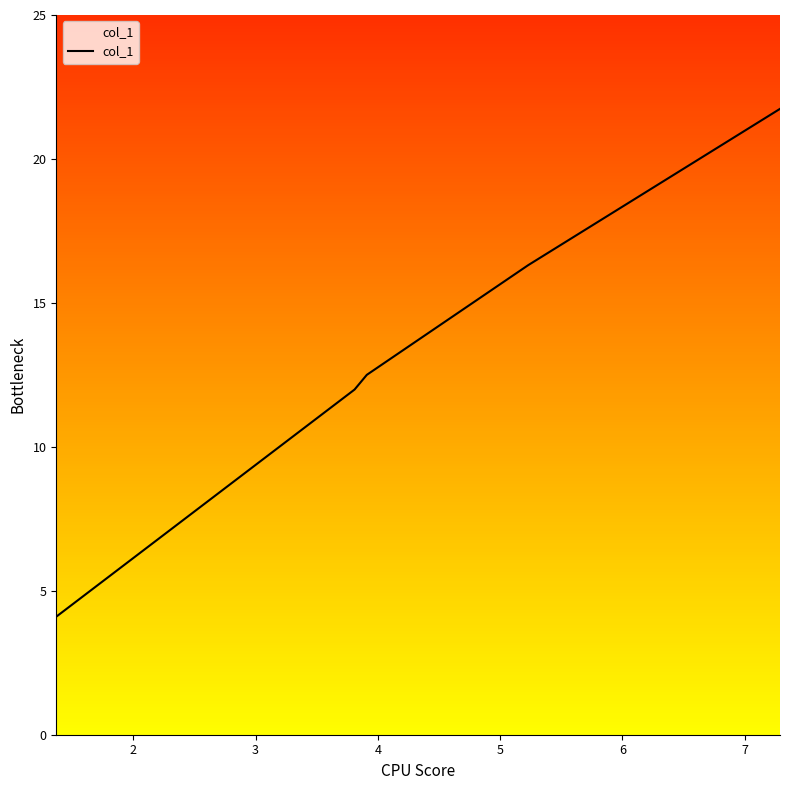

How many lines are shown in the chart?

1